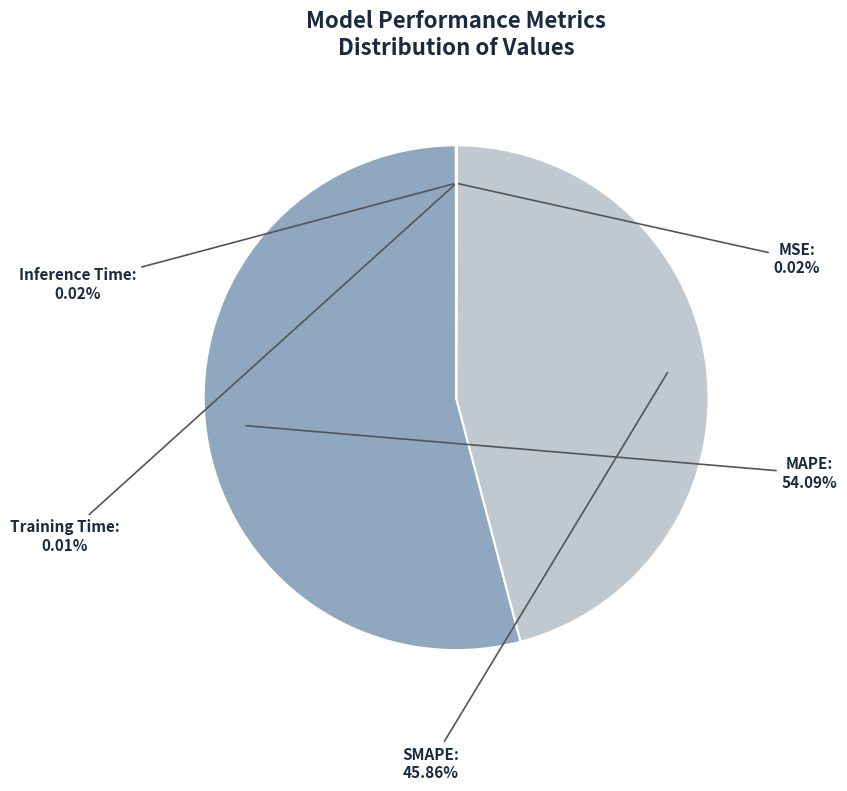

Between MAPE and SMAPE, which is larger?

MAPE